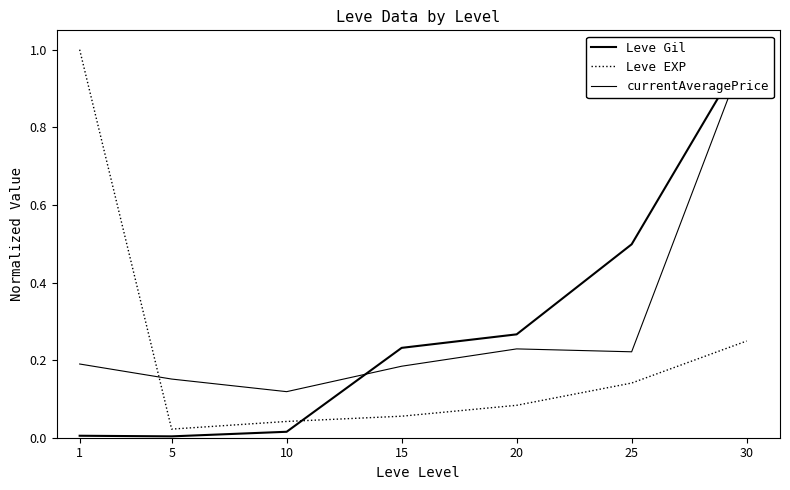

List the series in order of their peak value, lowest first.

Leve Gil, Leve EXP, currentAveragePrice